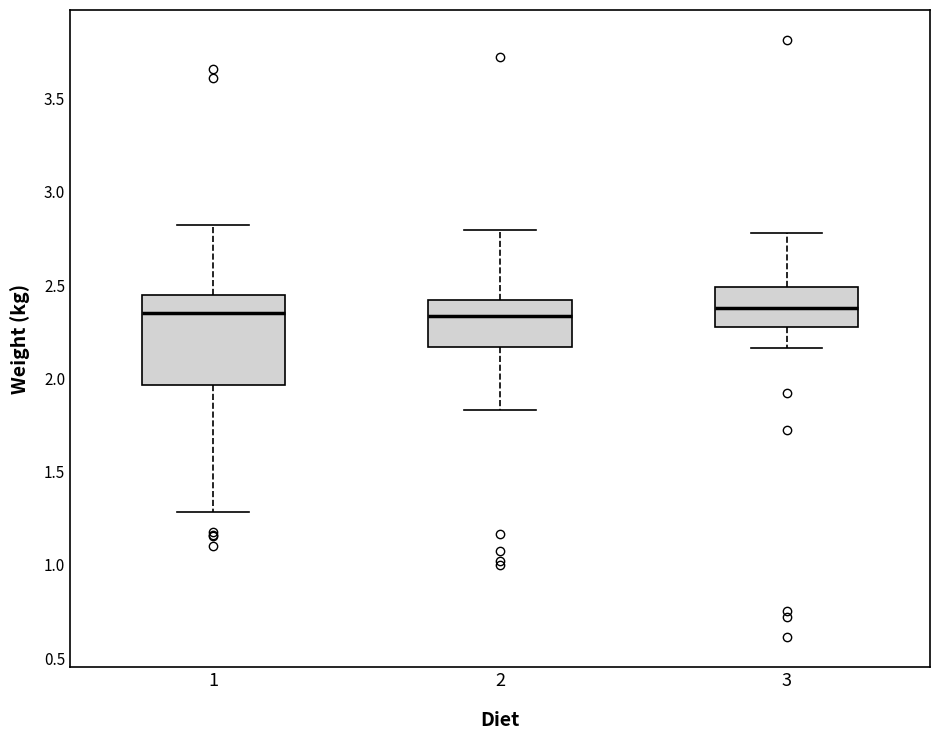

Reading left to right, read every box against the y-axis: the position of its median line, the range the box covers, and the ends of its whiskers. The values are not printed on the chart, so give them approximately, as read against the axis.

1: median 2.35, box 1.95 to 2.45, whiskers 1.30 to 2.80
2: median 2.35, box 2.15 to 2.40, whiskers 1.85 to 2.80
3: median 2.40, box 2.25 to 2.50, whiskers 2.15 to 2.80